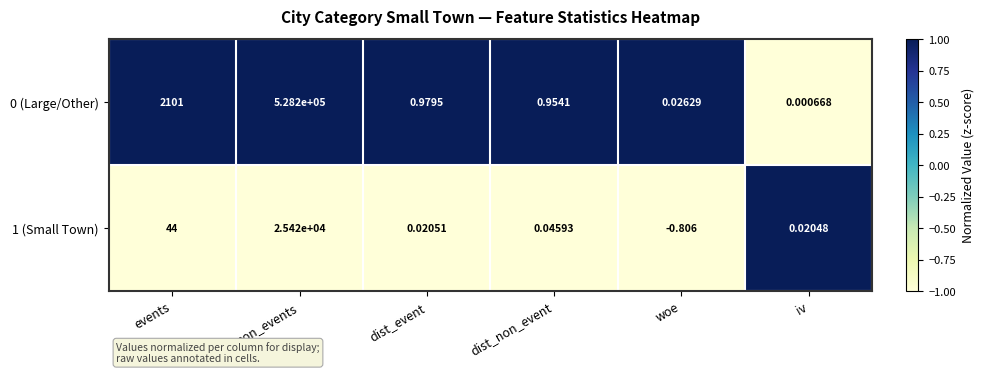

At which category is the sum across all series the highest?

non_events